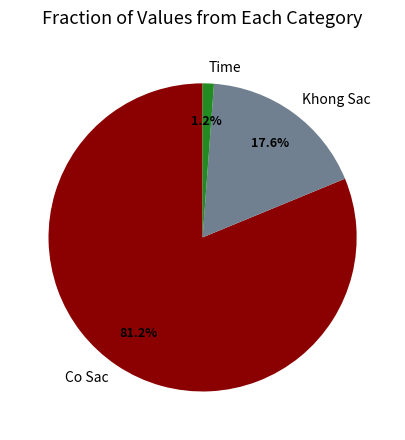

What percentage do Khong Sac and Co Sac together represent?

98.8%